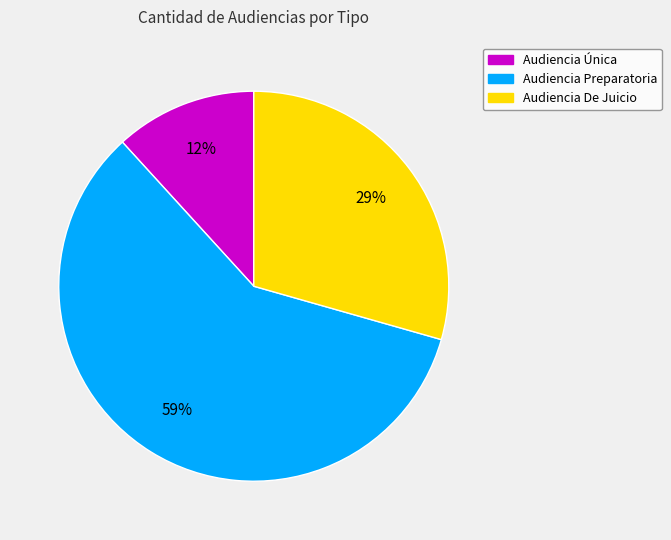

Count the number of slices in the pie.

3